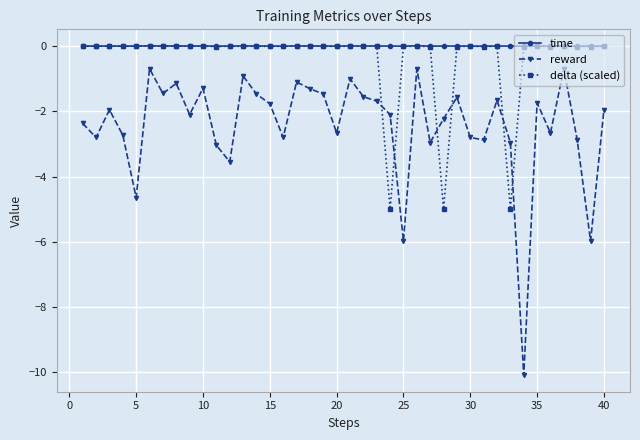

Rank the series by their average value, from lowest to highest.

reward, delta (scaled), time